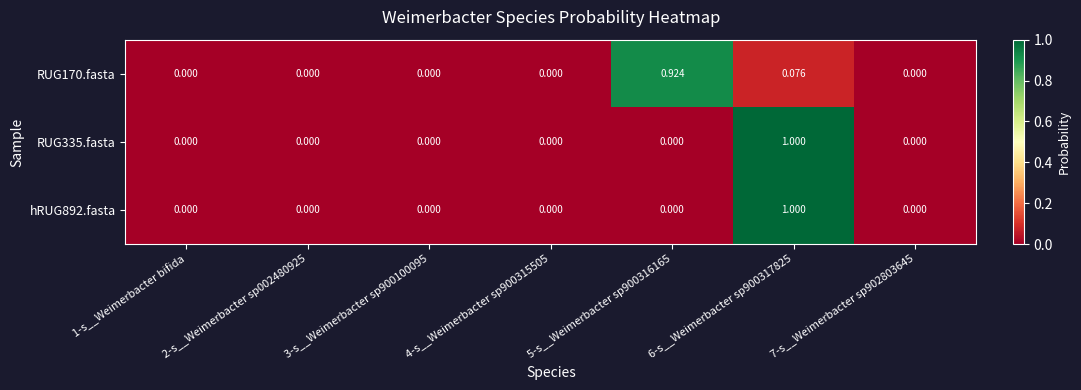

At which category is the sum across all series the highest?

6-s__Weimerbacter sp900317825